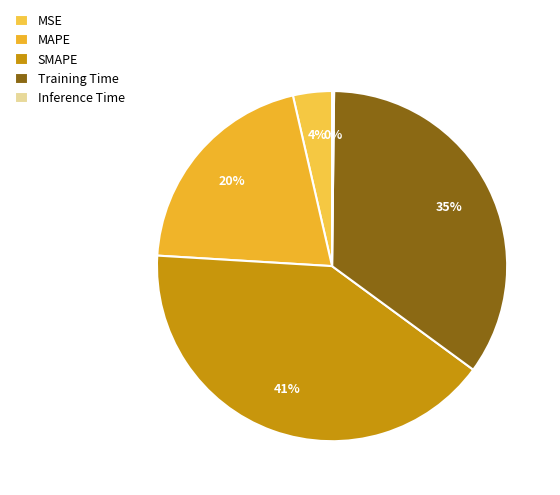

Is it true that Inference Time is 0% of the pie?

True